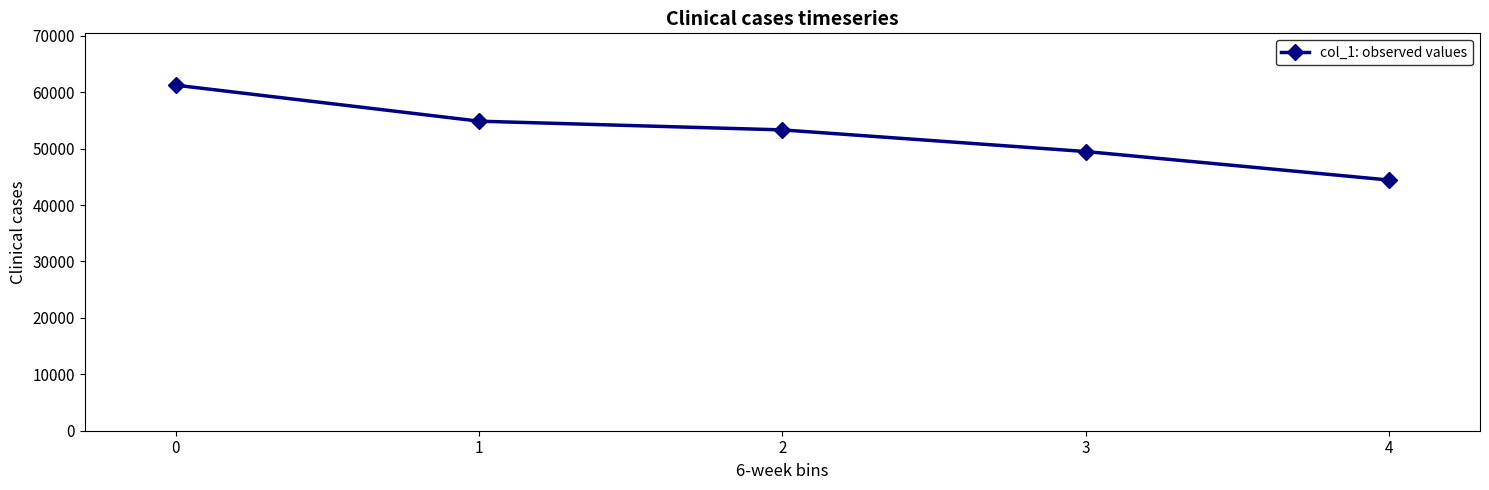

How many lines are shown in the chart?

1